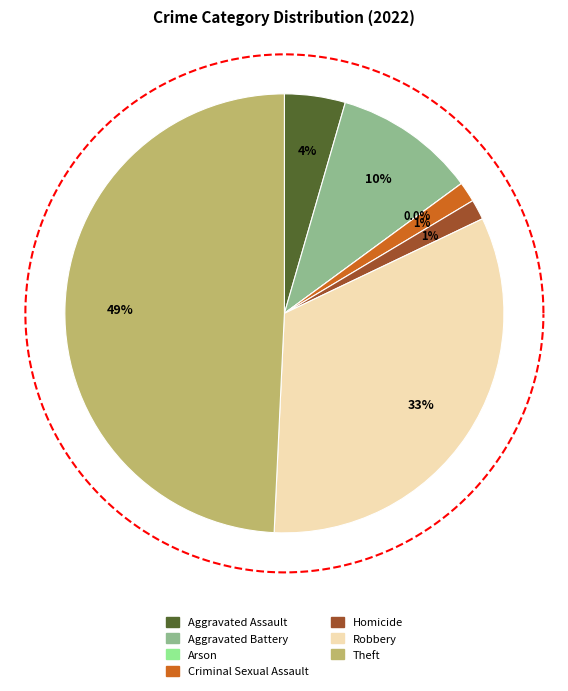

What portion of the pie excludes Aggravated Assault?

95.5%